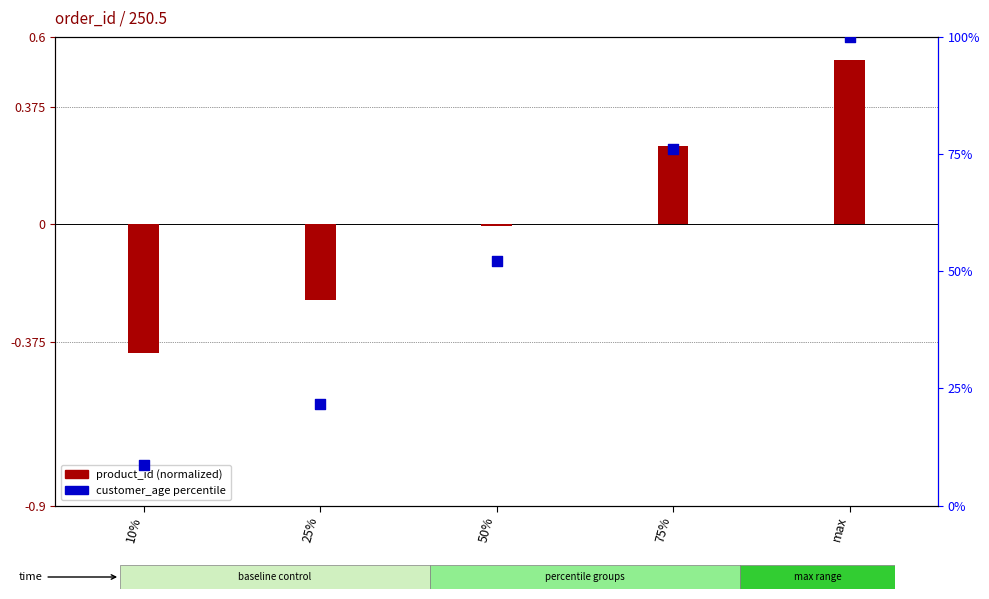

Approximately how many times larger is the value at max compared to 25%?

4.6